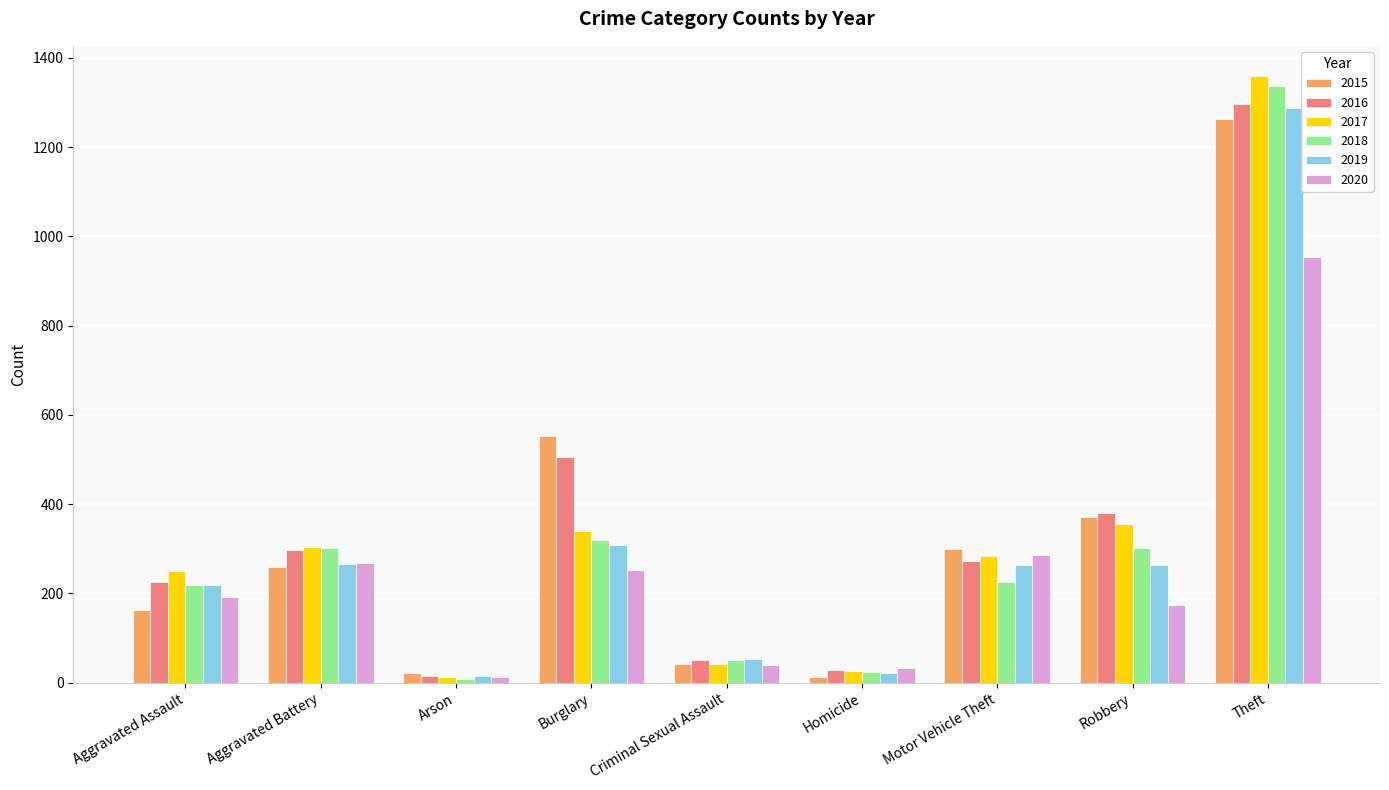

What is the sum of all 2015 values?

2988